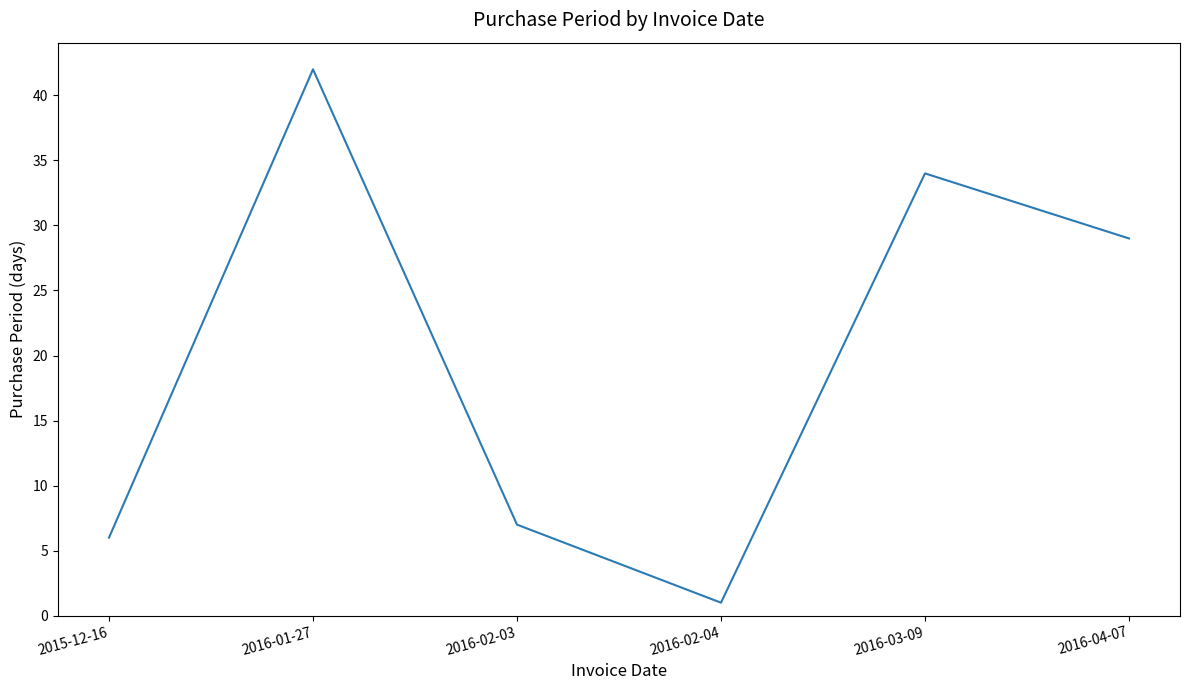

What position from the left is 2016-02-03?

3